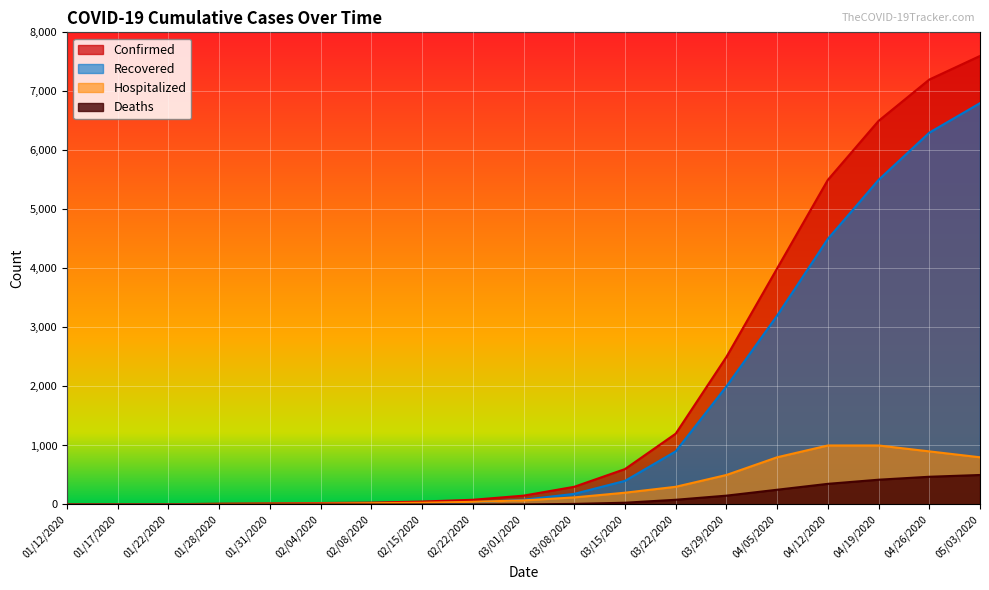

What are all the series names shown in the legend?

Confirmed, Recovered, Hospitalized, Deaths